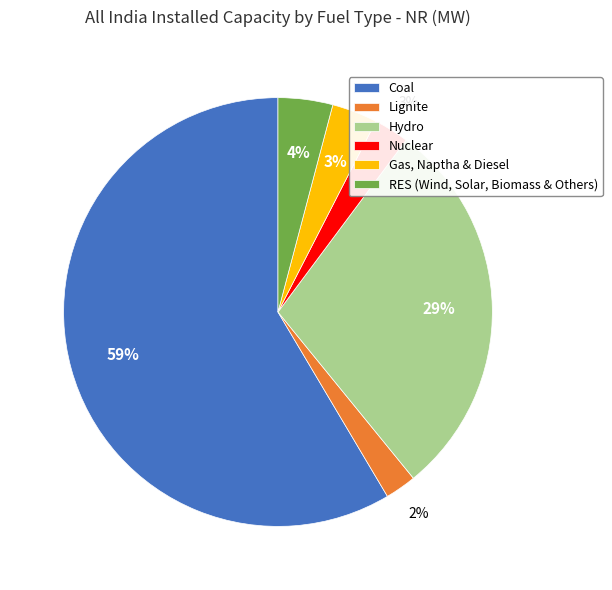

To the nearest percent, what is the average slice percentage?

17%